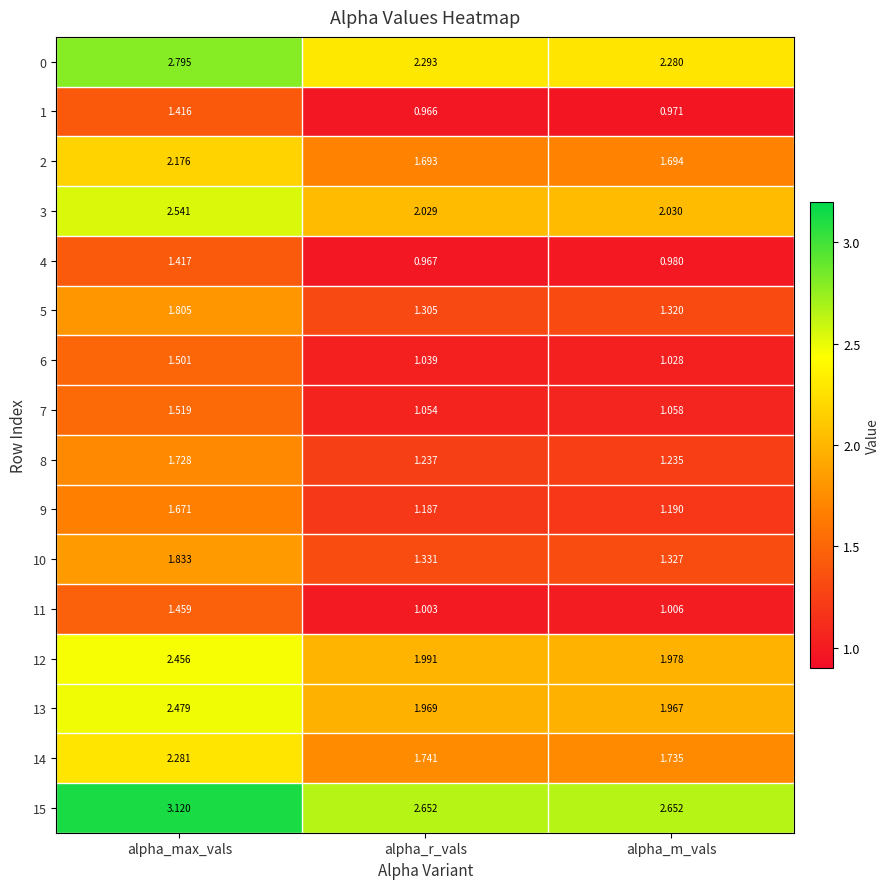

At which category is the sum across all series the highest?

alpha_max_vals